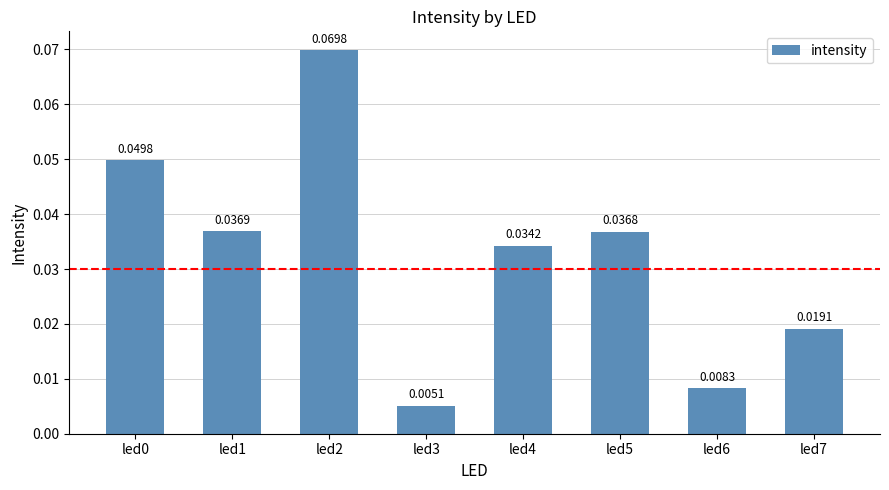

What is the sum of all values?

0.3